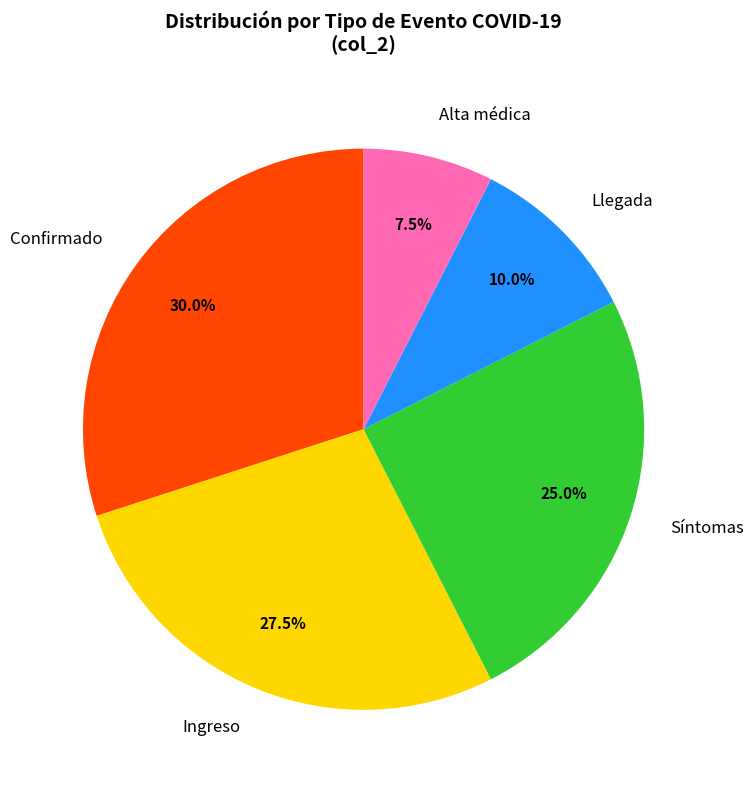

What is the smallest slice in the pie chart?

Alta médica